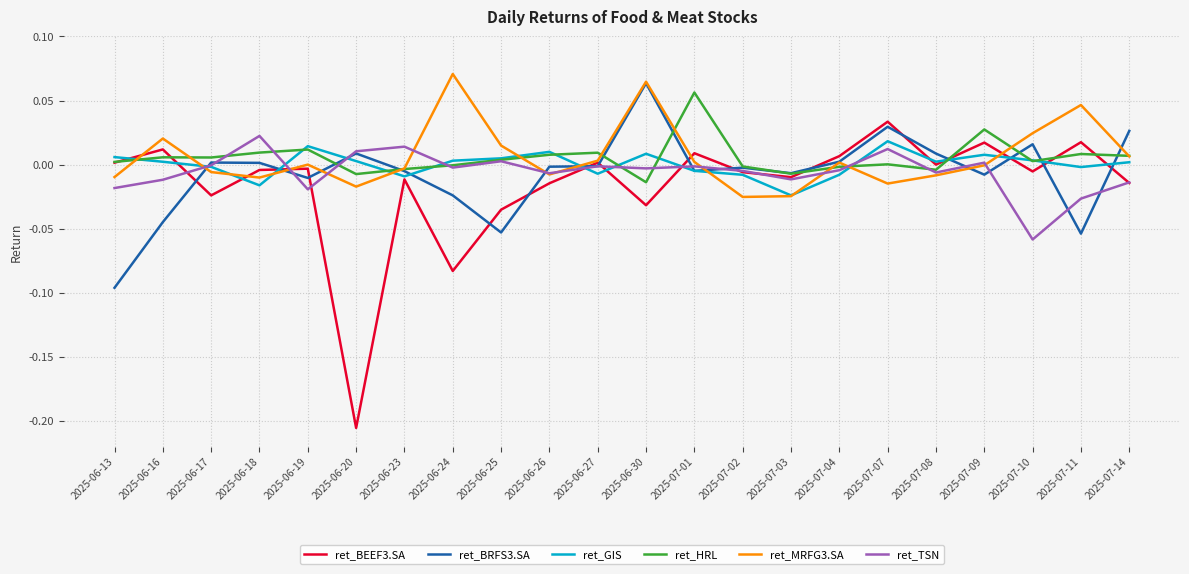

Which series has the largest range (max minus min)?

ret_BEEF3.SA